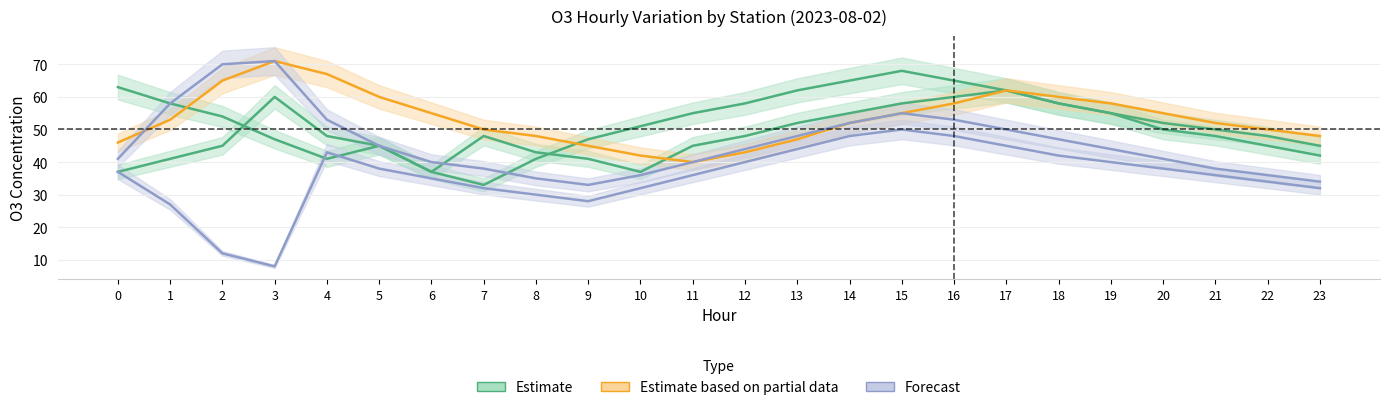

Reading left to right, extract all data points from this chart.

西城万寿西宫: 37	41	45	60	48	45	37	48	43	41	37	45	48	52	55	58	60	62	58	55	50	48	45	42
怀柔镇: 63	58	54	47	41	45	37	33	41	47	51	55	58	62	65	68	65	62	58	55	52	50	48	45
东城东四: 46	53	65	71	67	60	55	50	48	45	42	40	43	47	52	55	58	62	60	58	55	52	50	48
京东南区域点: 37	27	12	8	43	38	35	32	30	28	32	36	40	44	48	50	48	45	42	40	38	36	34	32
亦庄开发区: 41	58	70	71	53	45	40	38	35	33	36	40	44	48	52	55	53	50	47	44	41	38	36	34